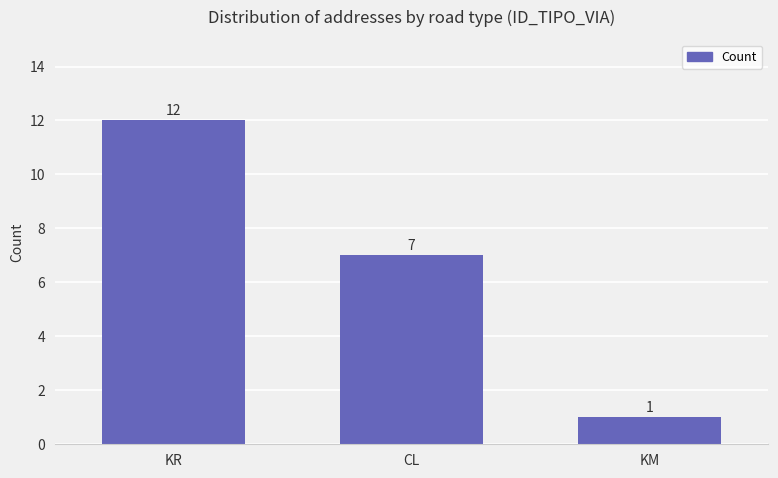

Approximately how many times larger is the value at KM compared to KR?

0.1